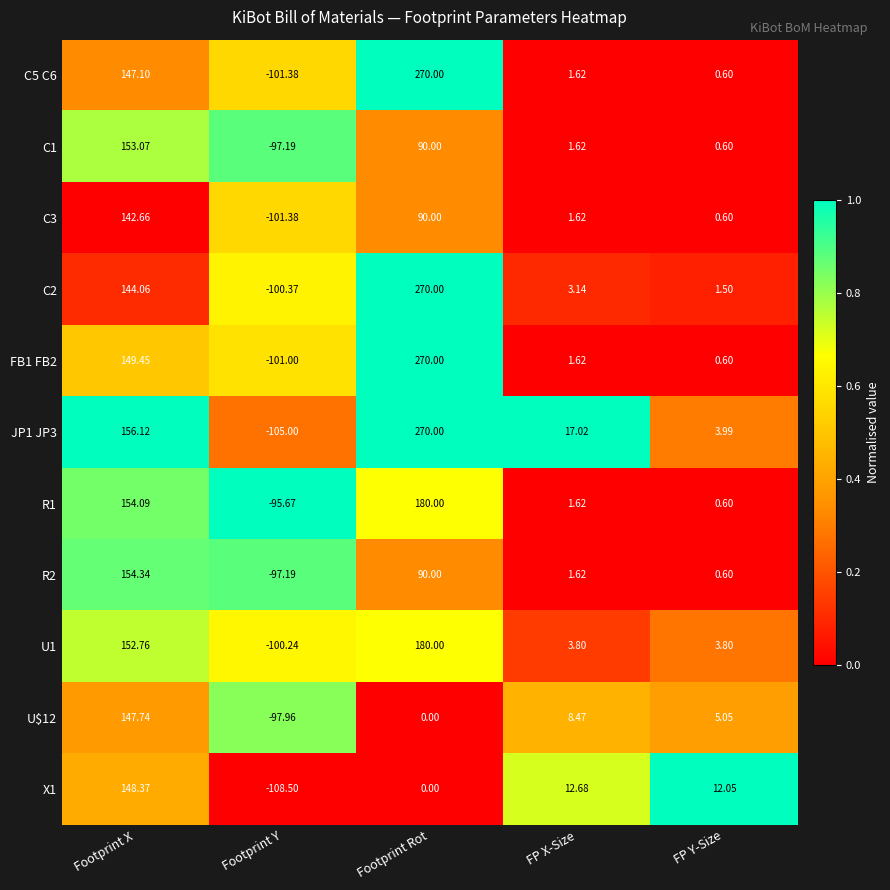

Which category has the lowest value in the C1 series?

Footprint Y